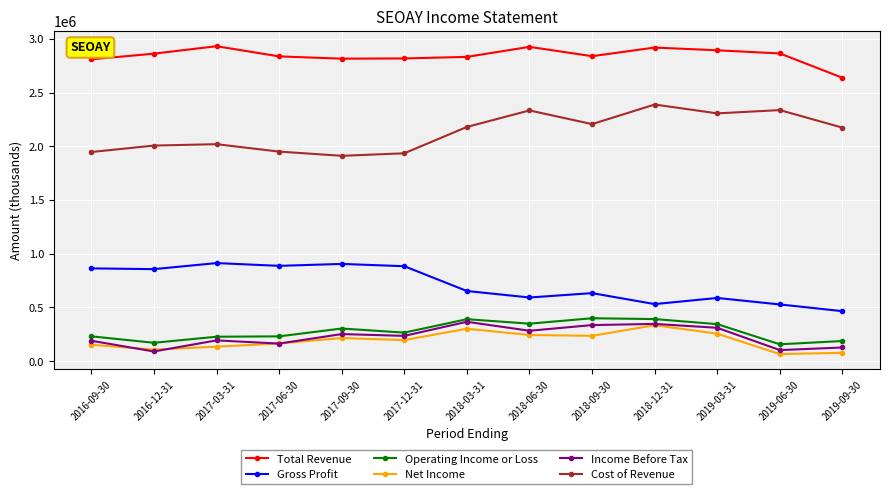

True or false: Total Revenue and Gross Profit cross at least once.

False